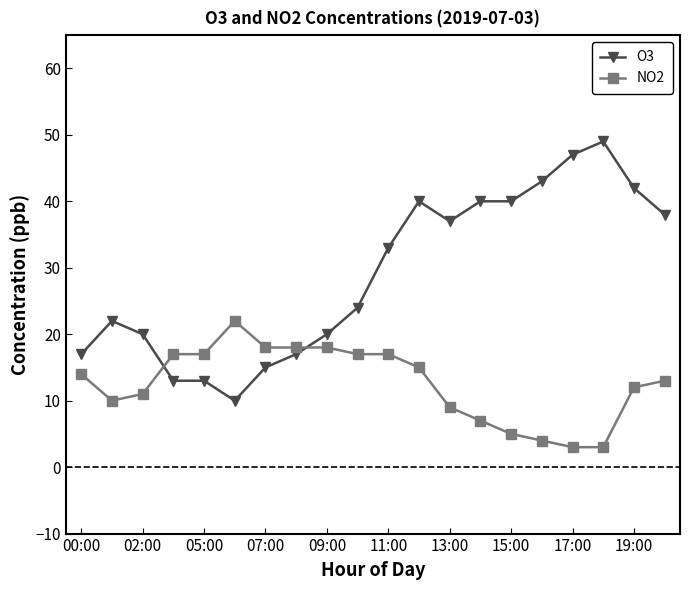

Which series has the largest total across all categories?

O3